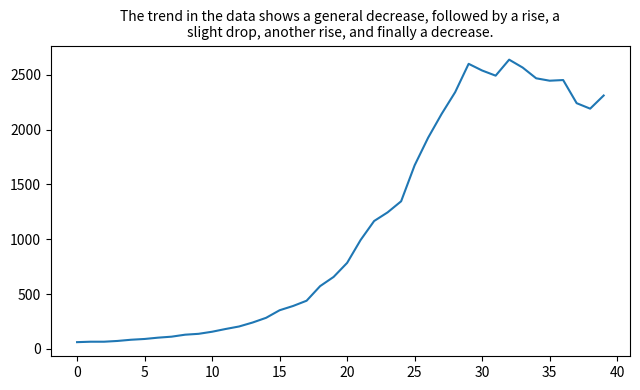

What is the difference between the maximum and minimum values?

2577